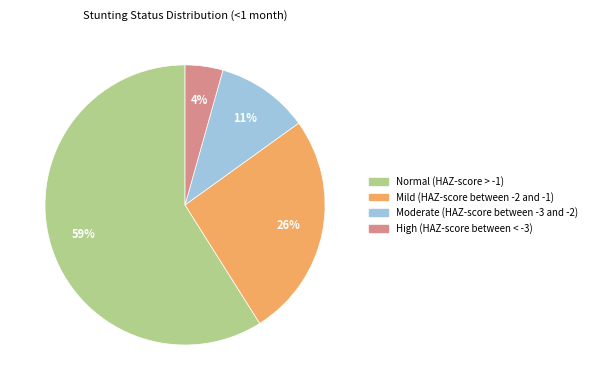

Which category has the biggest portion of the pie?

Normal (HAZ-score > -1)